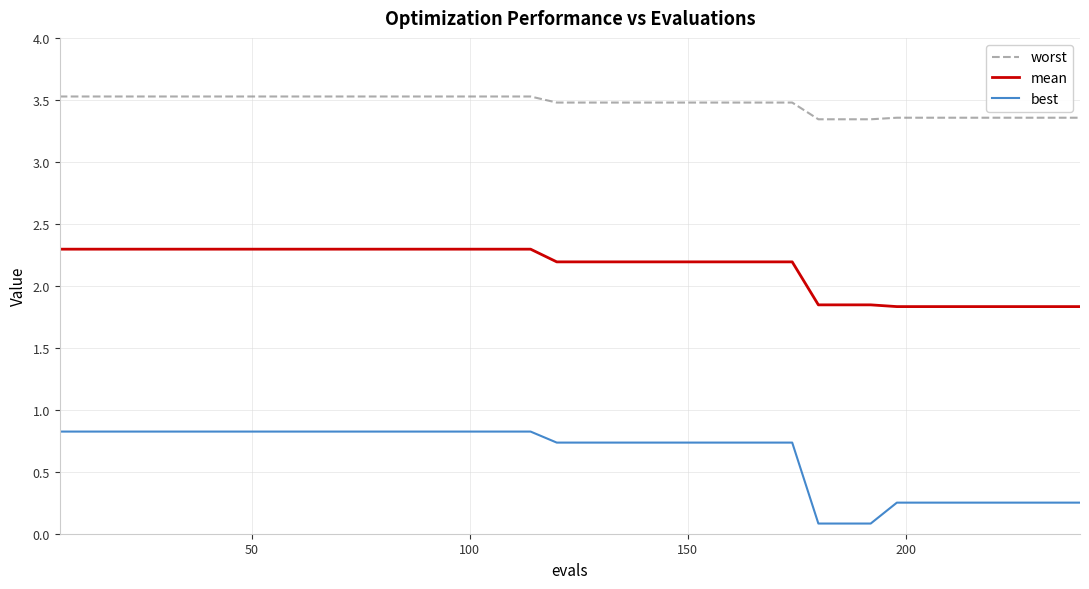

What is the minimum value shown in the chart?

0.1